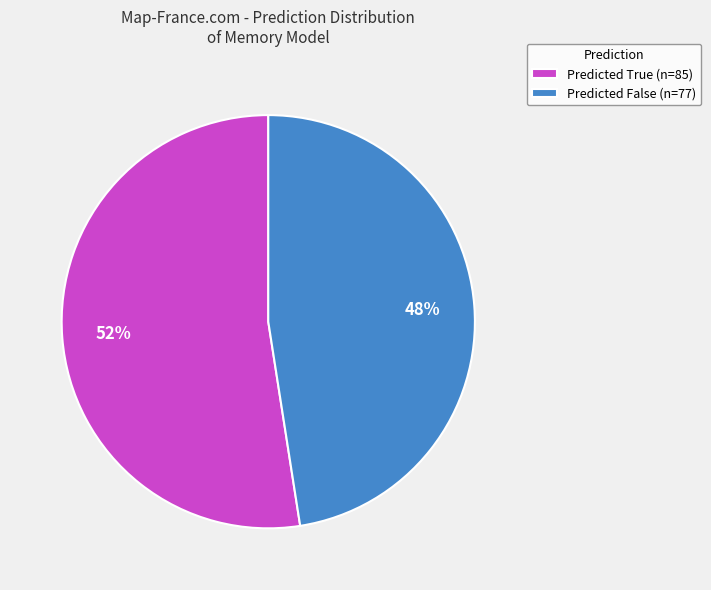

Combined, do Predicted True (n=85) and Predicted False (n=77) account for over 50%?

Yes